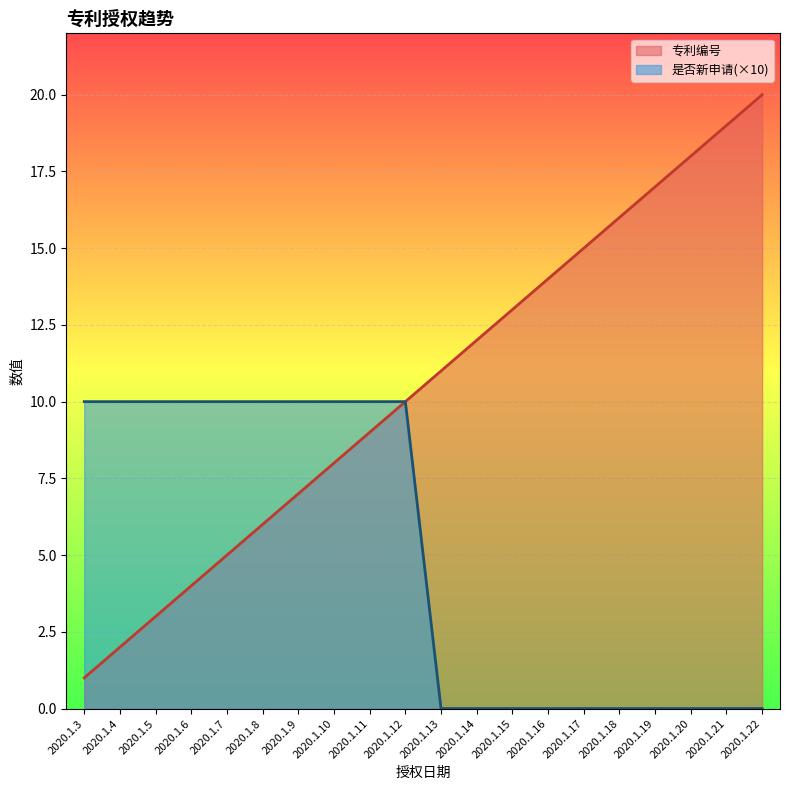

What is the sum of all 专利编号 values?

210